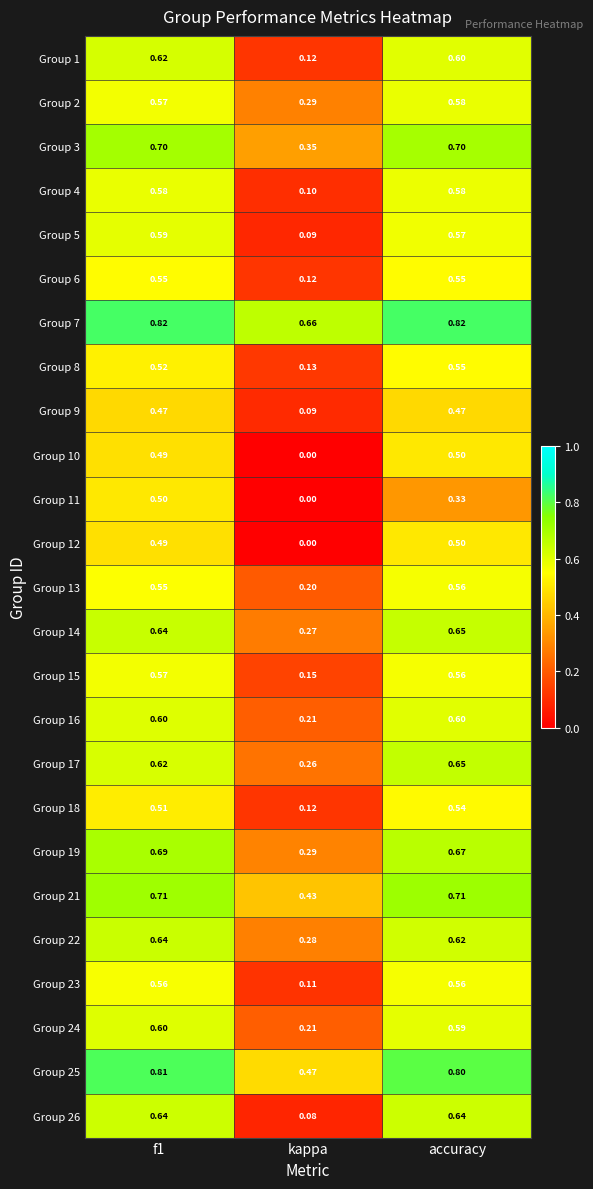

Is the value of Group 3 at kappa greater than the value of Group 2 at accuracy?

No